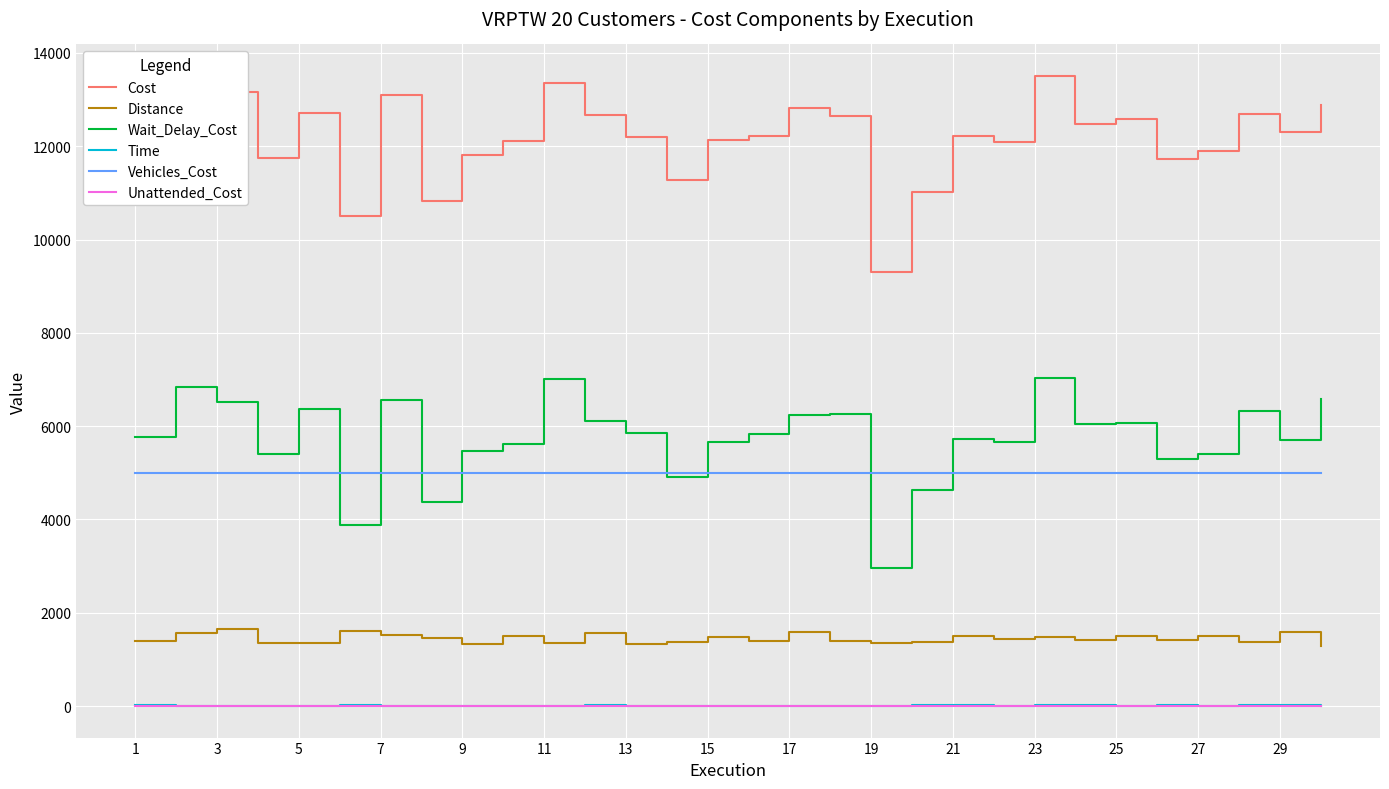

Which series has the widest spread of values?

Cost